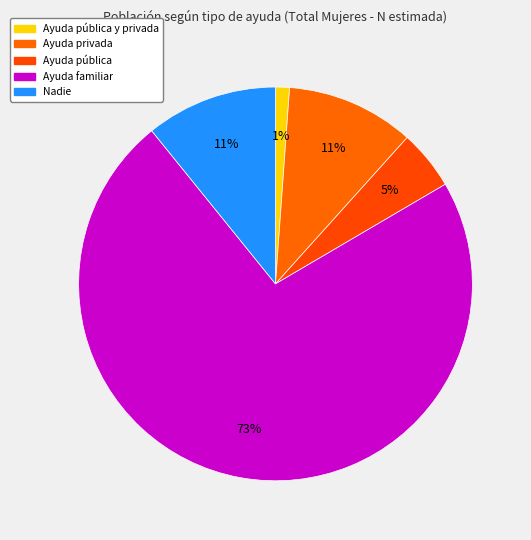

Count the number of slices in the pie.

5